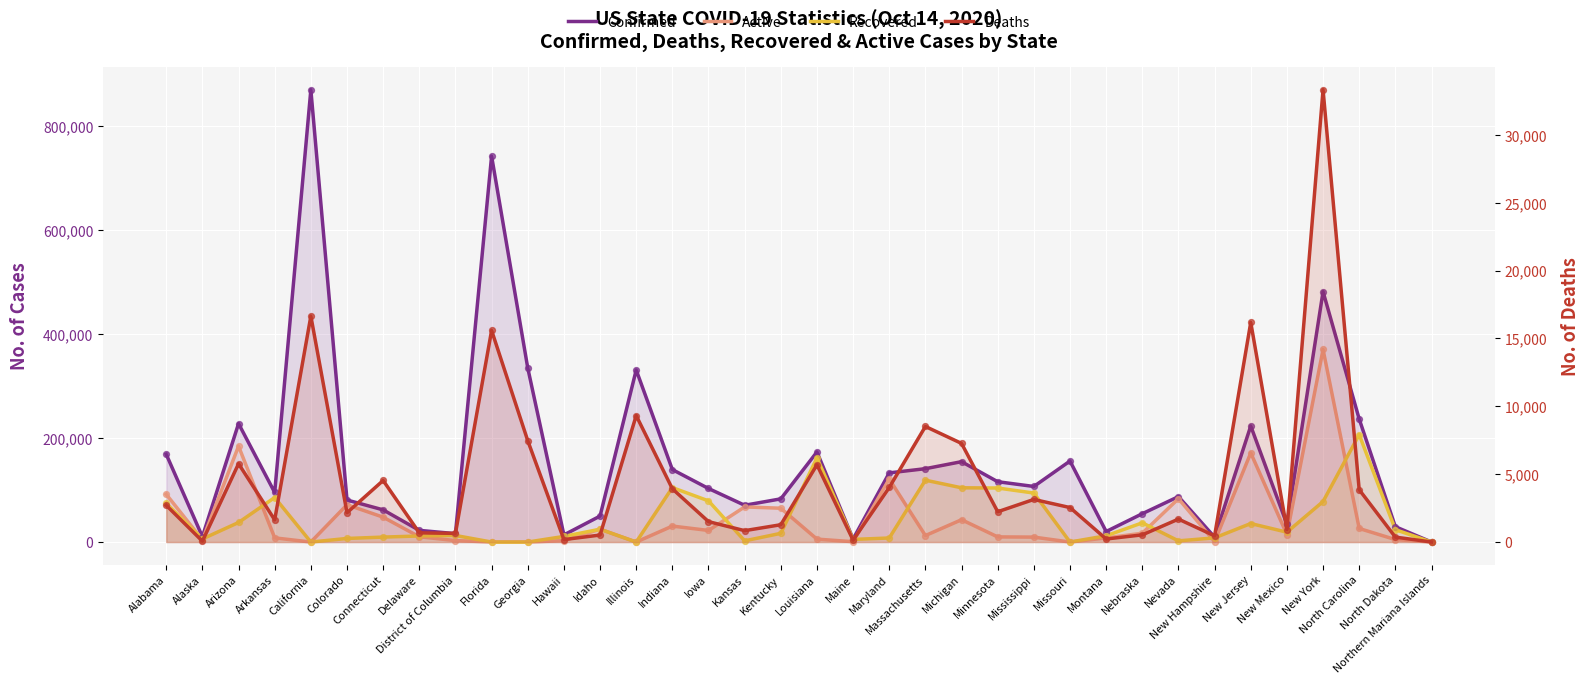

What are all the series names shown in the legend?

Confirmed, Active, Recovered, Deaths